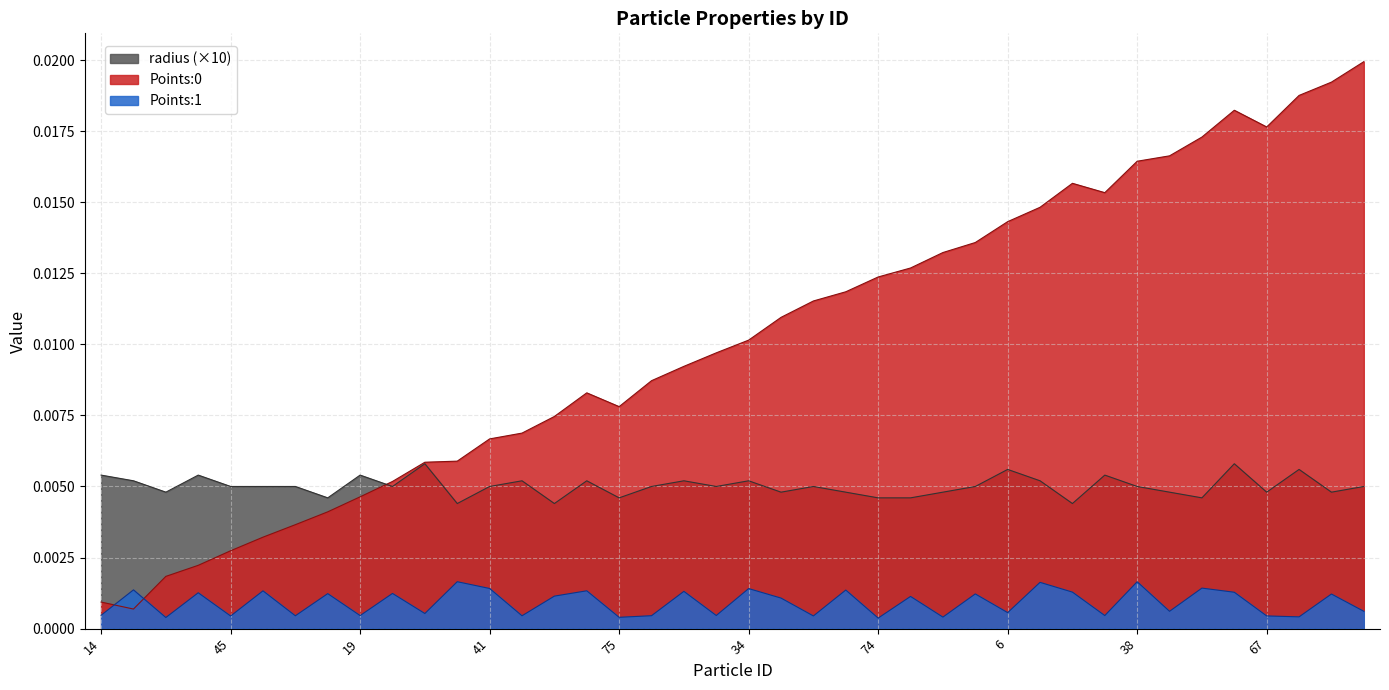

Which series changed the most between 90 and 42?

Points:0